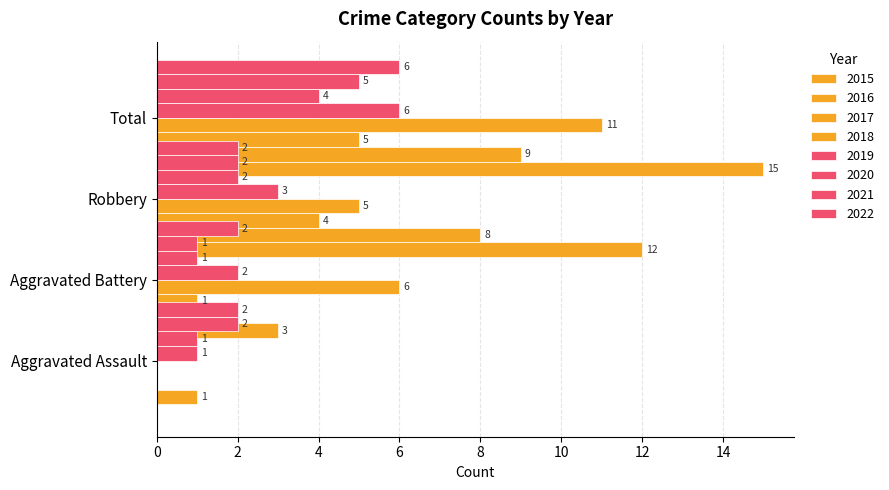

Reading left to right, extract all data points from this chart.

Aggravated Assault: 2015=0	2016=1	2017=0	2018=0	2019=1	2020=1	2021=2	2022=2
Aggravated Battery: 2015=3	2016=0	2017=1	2018=6	2019=2	2020=1	2021=1	2022=2
Robbery: 2015=12	2016=8	2017=4	2018=5	2019=3	2020=2	2021=2	2022=2
Total: 2015=15	2016=9	2017=5	2018=11	2019=6	2020=4	2021=5	2022=6